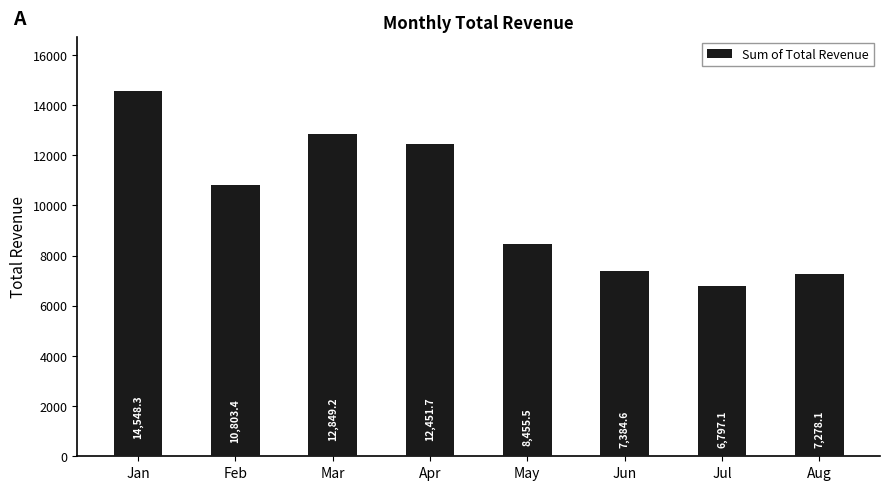

How many data points does each series have?

8